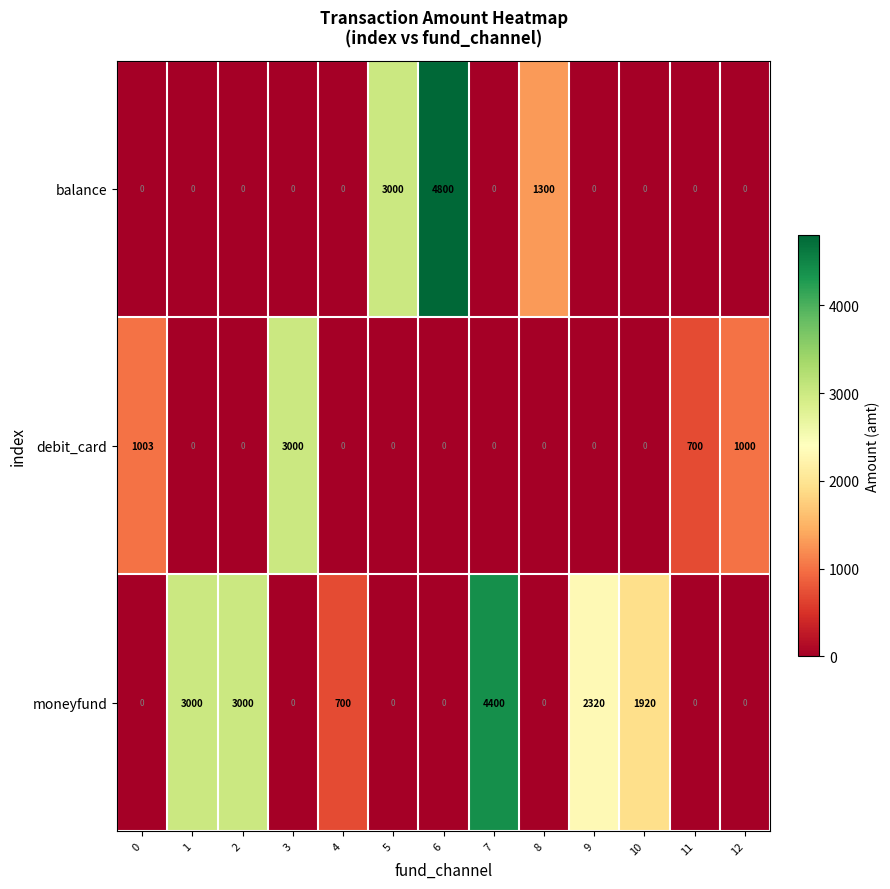

List the series in order of their overall mean, highest first.

moneyfund, balance, debit_card